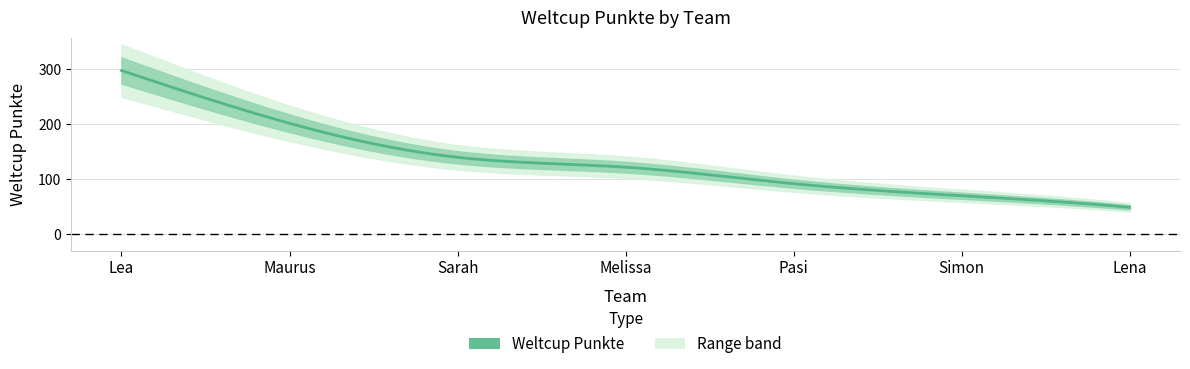

List the labels in order of value, smallest first.

Lena, Simon, Pasi, Melissa, Sarah, Maurus, Lea